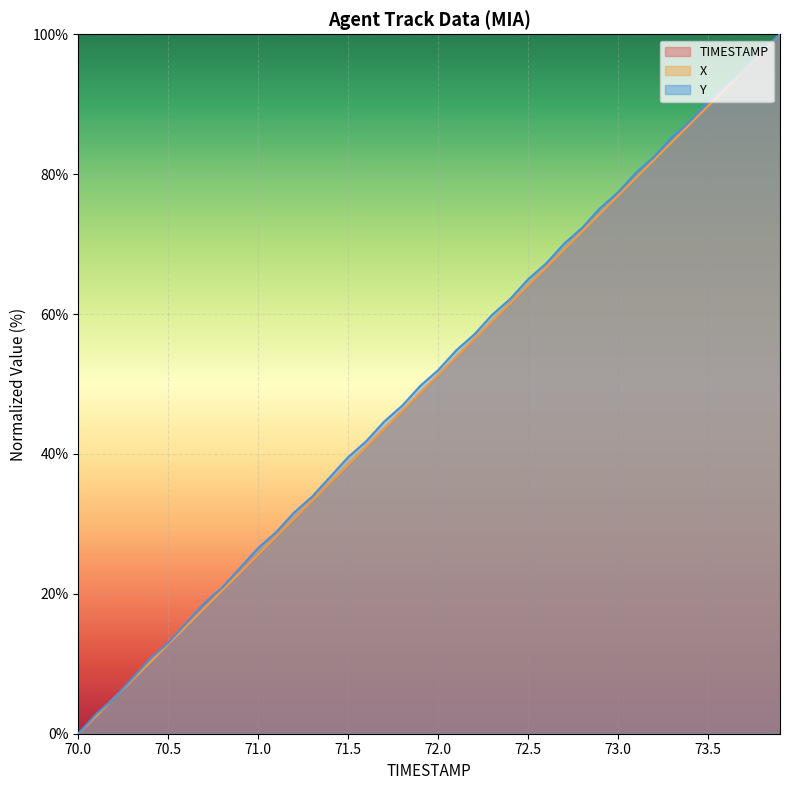

What is the difference between the Y values at 71.4 and 72.5?

28.2